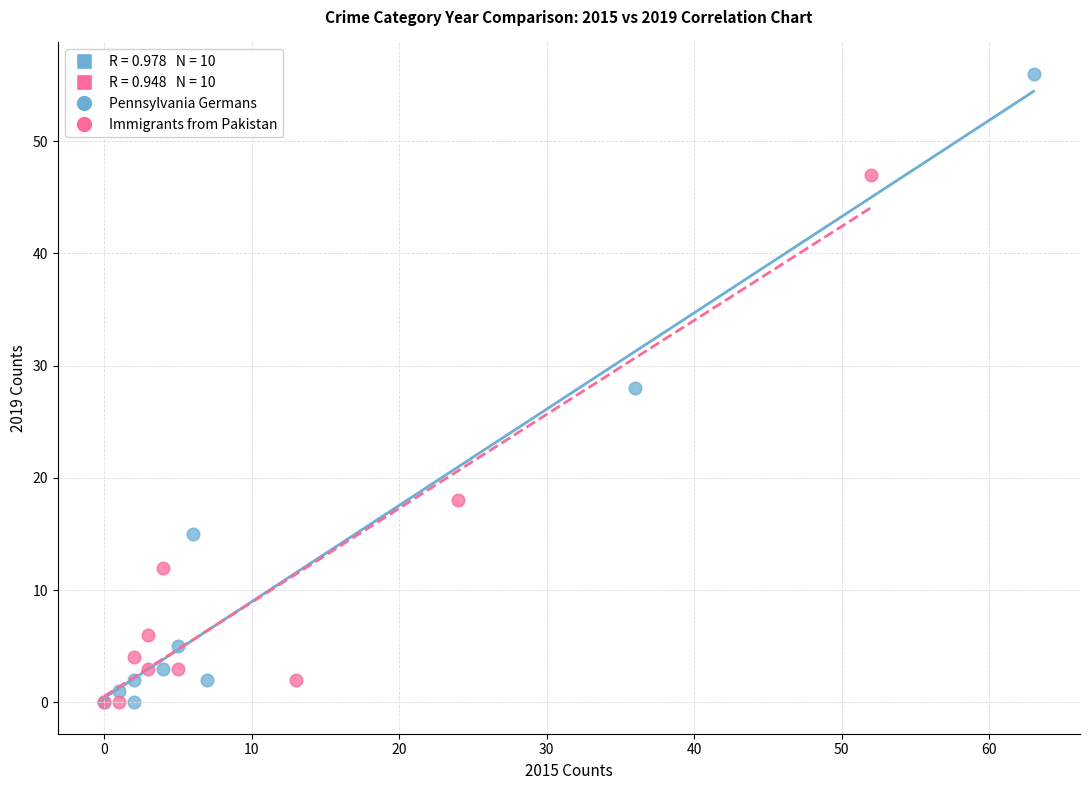

Which series reaches the maximum Y coordinate?

Pennsylvania Germans